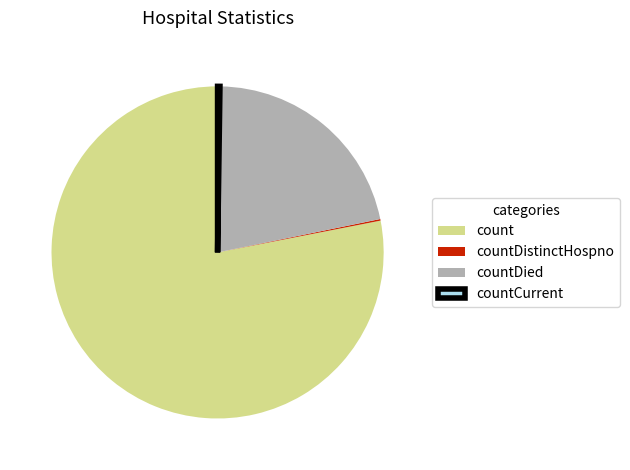

Does count account for over 50% of the chart?

Yes